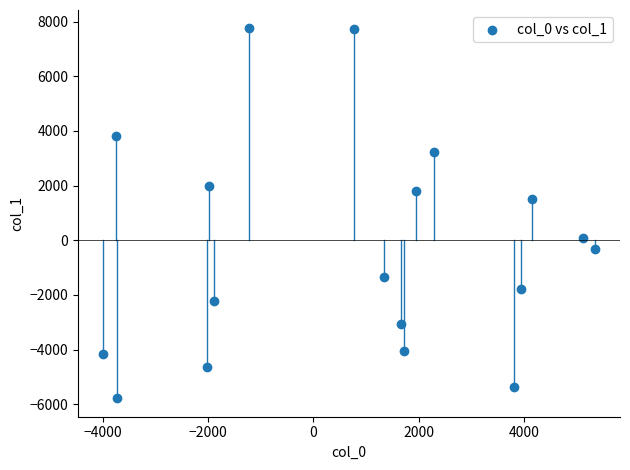

What Y value in the scatter plot is closest to 983?

1506.1